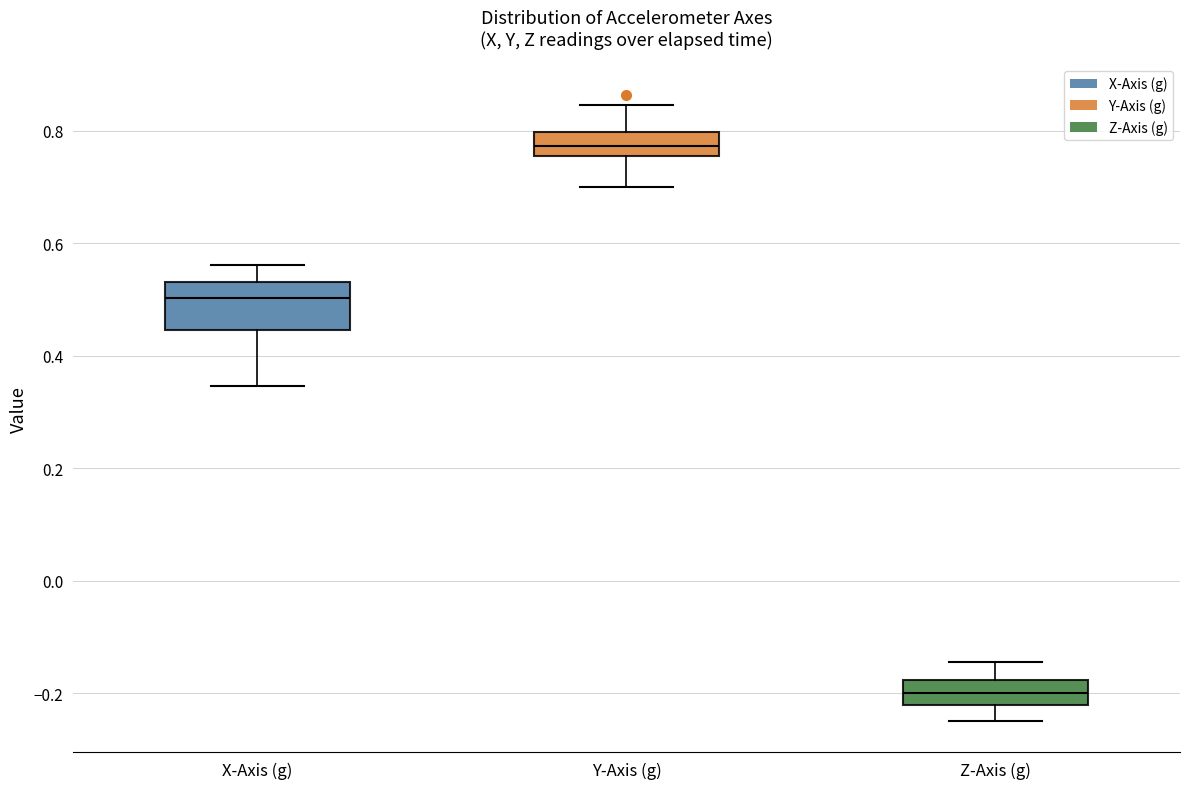

Reading left to right, read every box against the y-axis: the position of its median line, the range the box covers, and the ends of its whiskers. The values are not printed on the chart, so give them approximately, as read against the axis.

X-Axis (g): median 0.50, box 0.44 to 0.54, whiskers 0.34 to 0.56
Y-Axis (g): median 0.78, box 0.76 to 0.80, whiskers 0.70 to 0.84
Z-Axis (g): median -0.20, box -0.22 to -0.18, whiskers -0.24 to -0.14